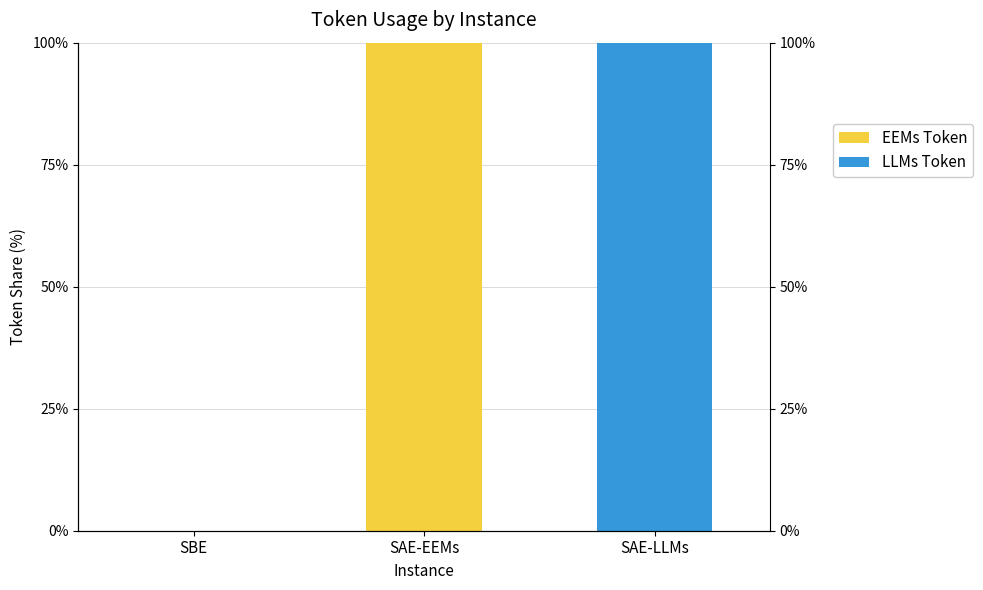

Does the chart contain any negative values?

No